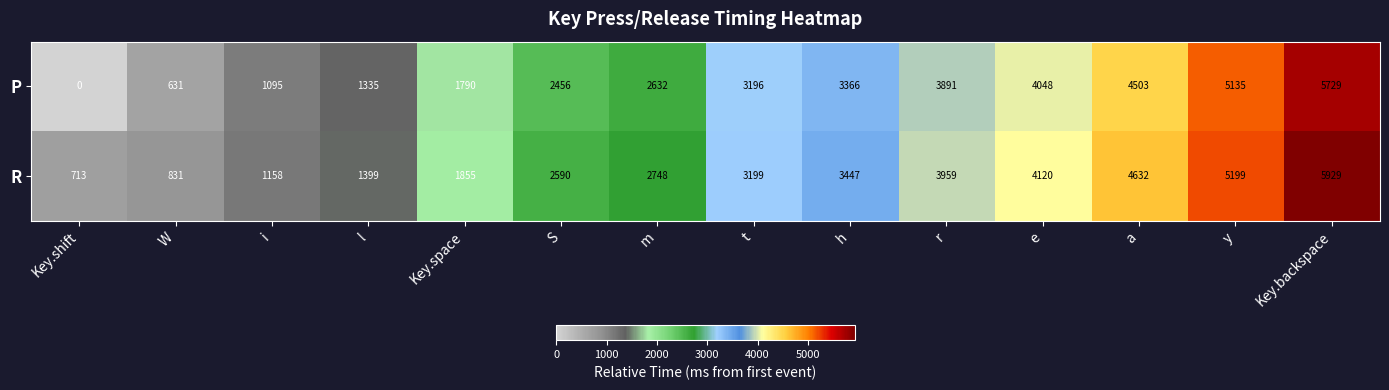

Between i and Key.space, which series saw the biggest shift?

R